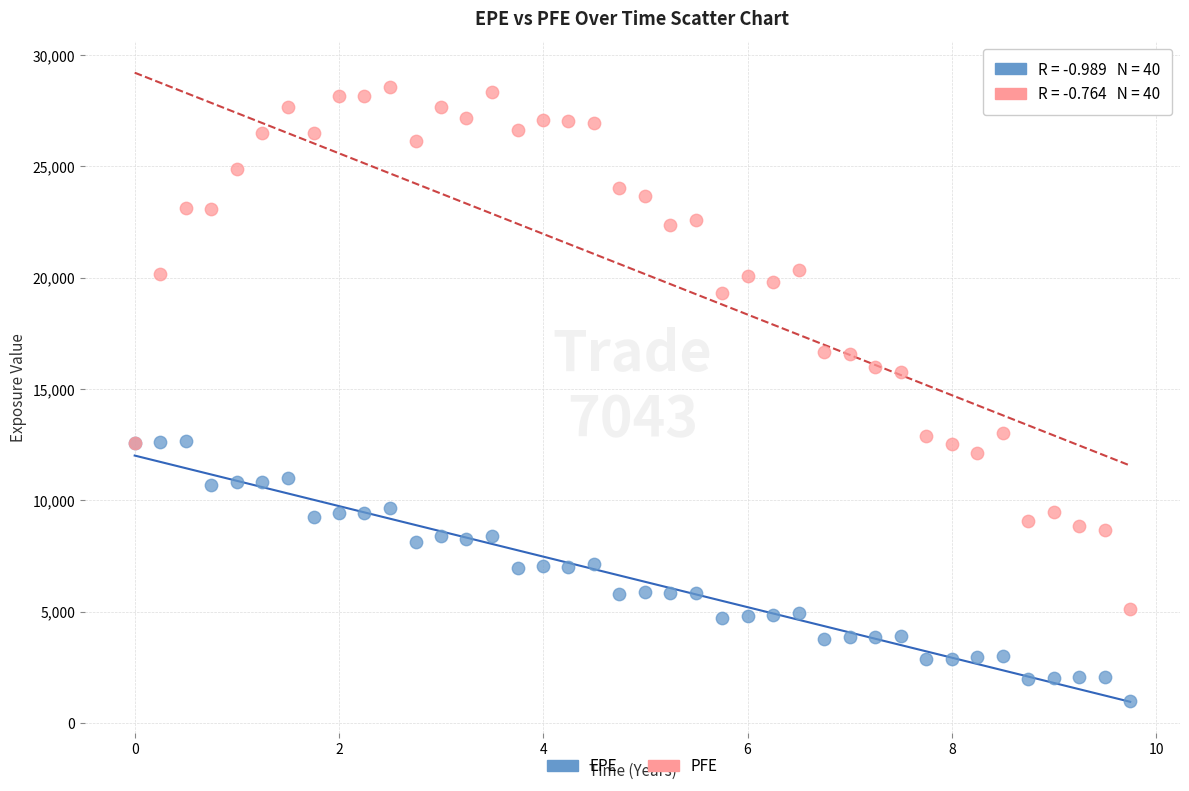

Which series reaches the maximum Y coordinate?

PFE